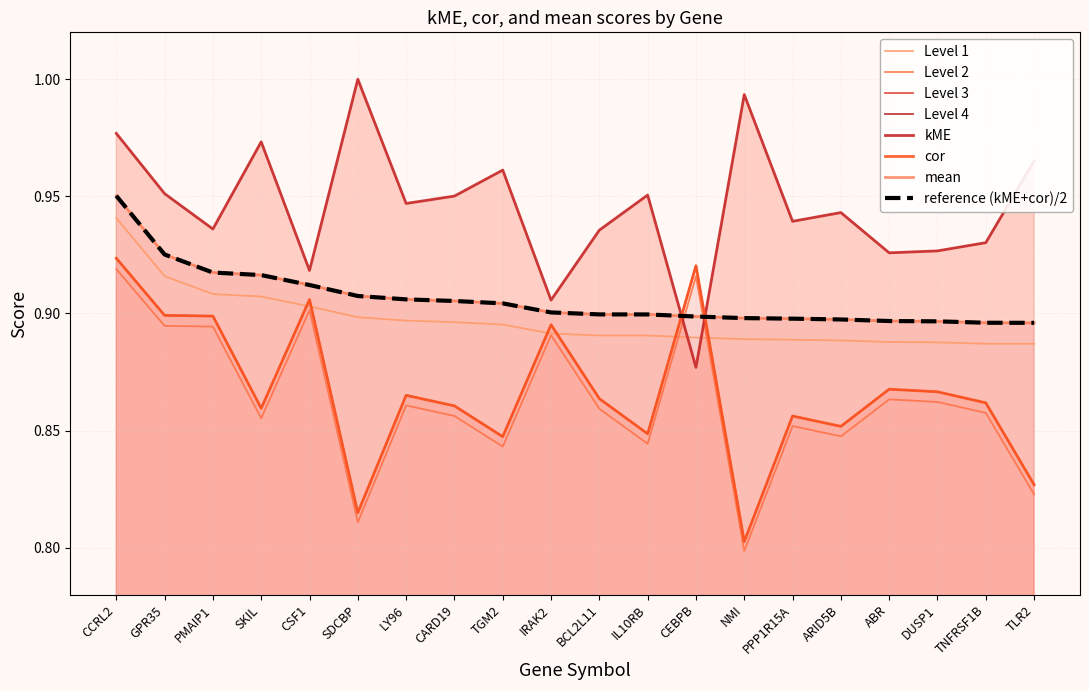

At which category is the sum across all series the highest?

CCRL2